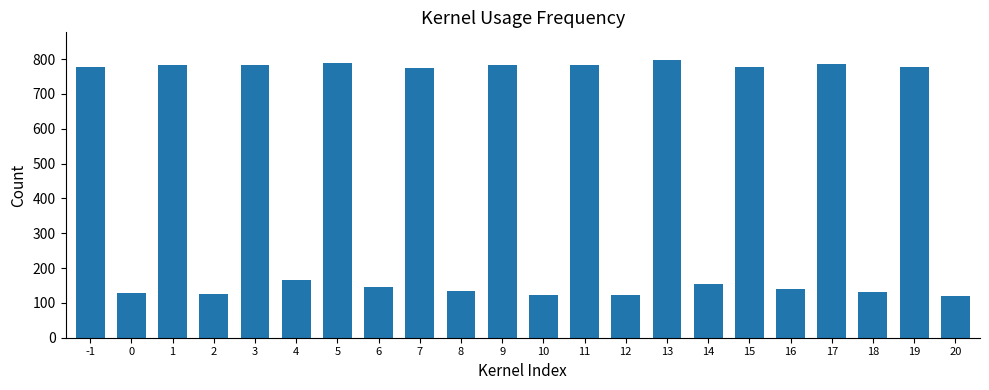

The value at 9 is 450. True or false?

False